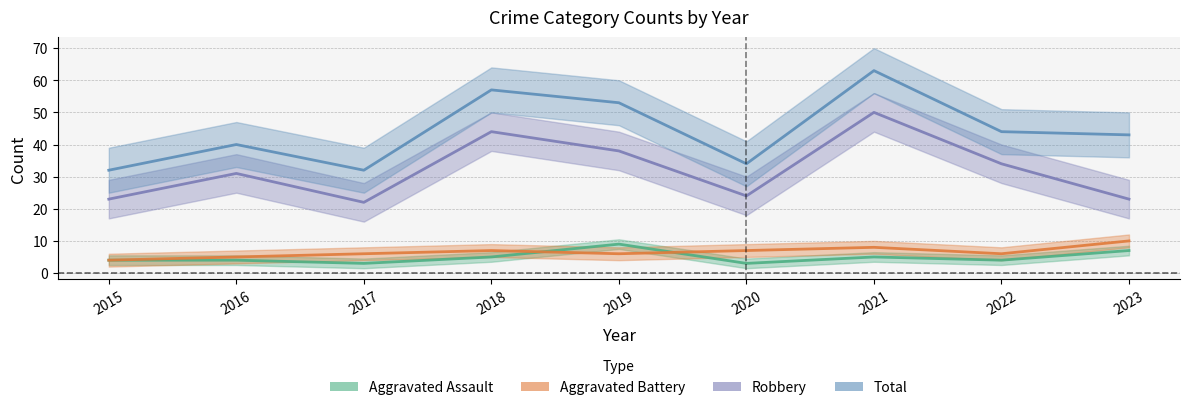

List the series in order of their peak value, highest first.

Total, Robbery, Aggravated Battery, Aggravated Assault